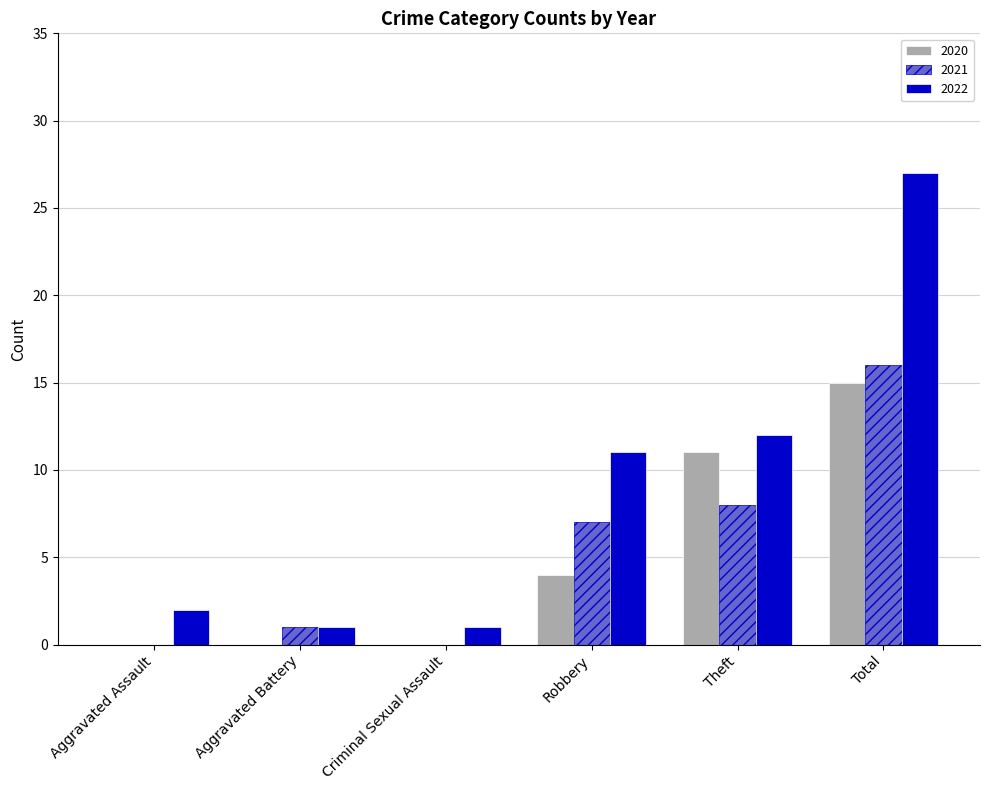

Which category has the highest value in the 2022 series?

Total